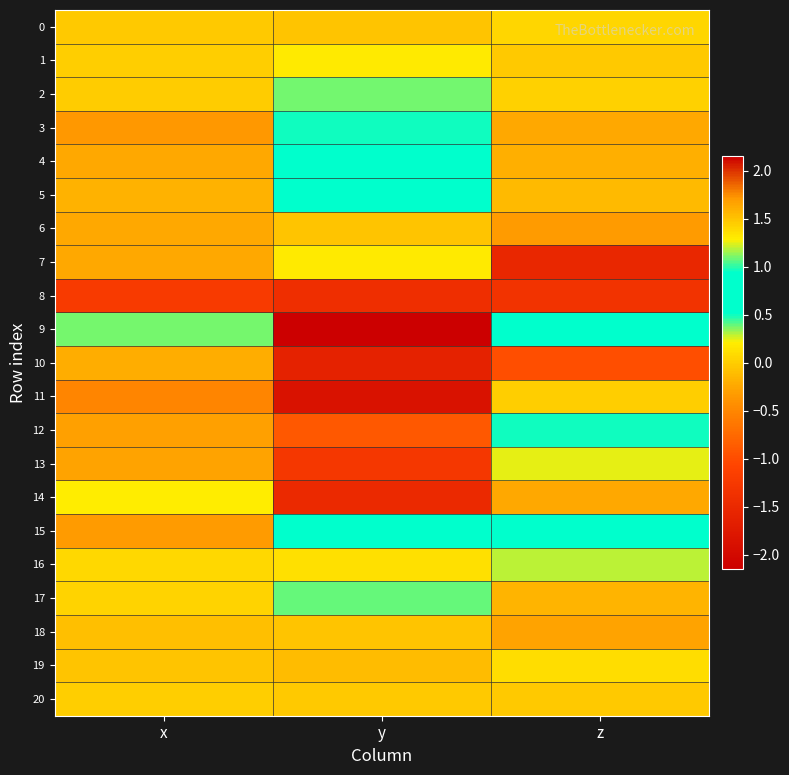

Reading right to left, what are all the values shown in this chart?

0: z=0.1	y=-0.1	x=-0.0
1: z=-0.0	y=0.2	x=0.0
2: z=0.0	y=0.4	x=-0.0
3: z=-0.2	y=0.5	x=-0.3
4: z=-0.2	y=0.9	x=-0.3
5: z=-0.1	y=0.9	x=-0.2
6: z=-0.3	y=-0.1	x=-0.2
7: z=-1.5	y=0.2	x=-0.2
8: z=-1.3	y=-1.4	x=-1.2
9: z=0.8	y=-2.2	x=1.1
10: z=-1.0	y=-1.6	x=-0.2
11: z=0.0	y=-1.9	x=-0.5
12: z=0.5	y=-0.9	x=-0.3
13: z=0.2	y=-1.3	x=-0.3
14: z=-0.2	y=-1.5	x=0.2
15: z=0.8	y=0.7	x=-0.3
16: z=0.3	y=0.1	x=0.1
17: z=-0.2	y=0.4	x=0.0
18: z=-0.3	y=-0.1	x=-0.1
19: z=0.1	y=-0.1	x=-0.1
20: z=-0.0	y=-0.0	x=0.0